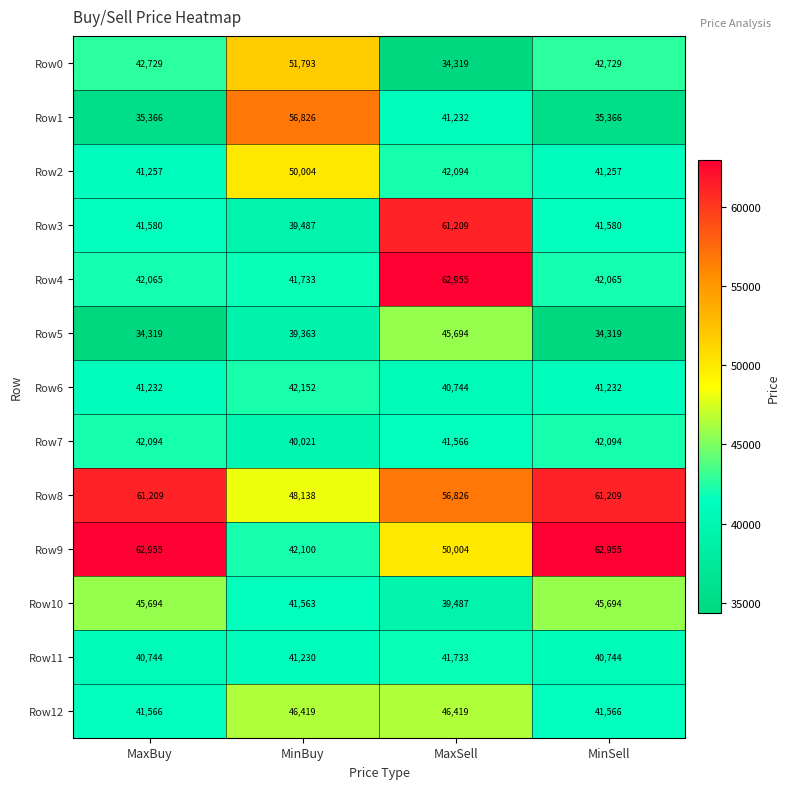

Which series has the largest range (max minus min)?

Row3